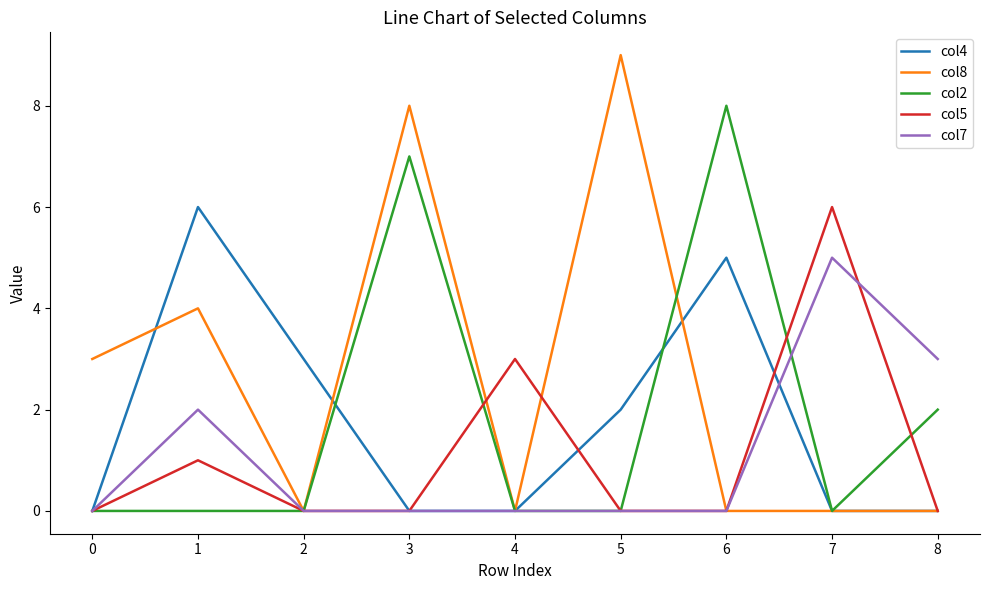

Is it true that col2 equals 1 at 8?

False